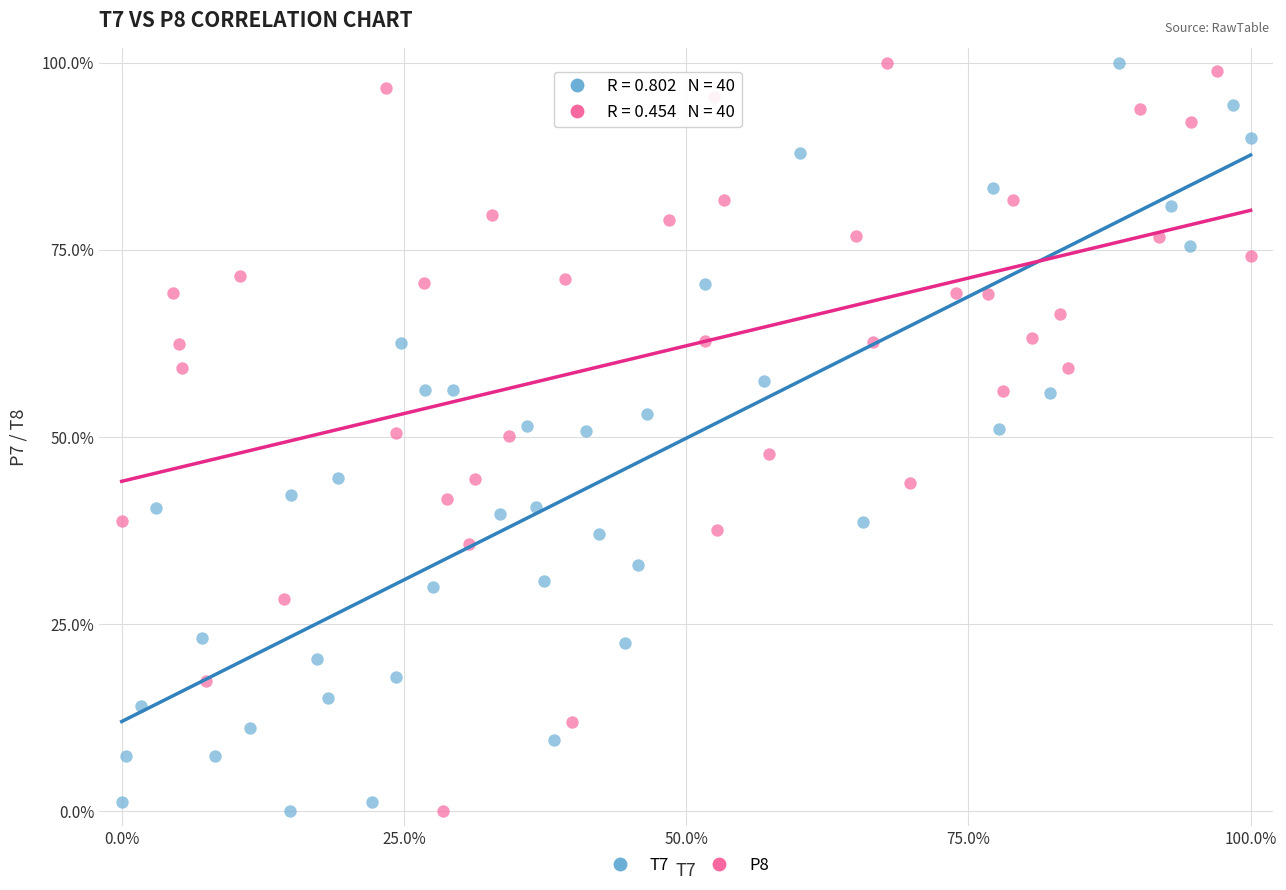

What are all the series names shown in the legend?

T7, P8